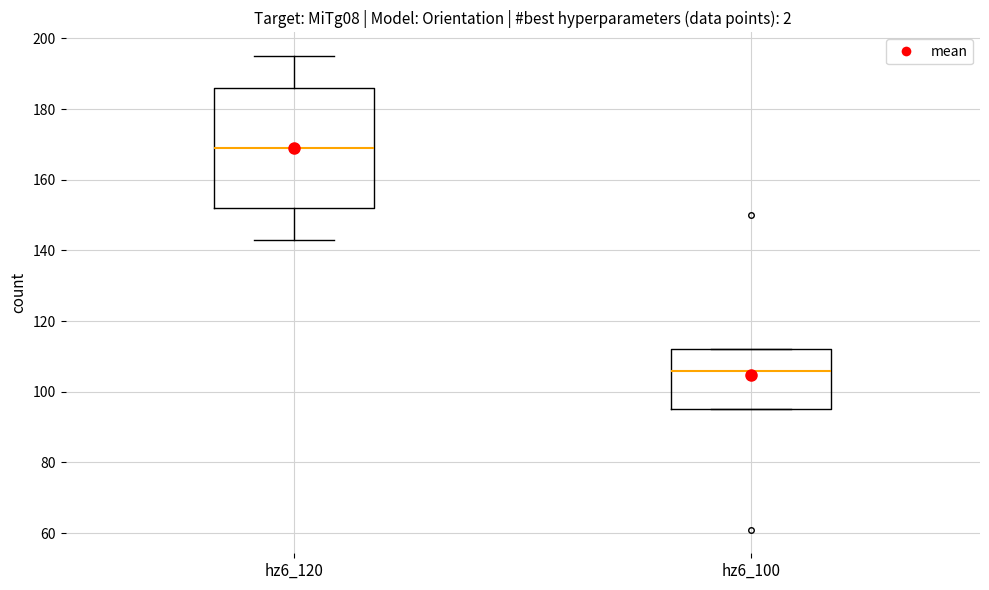

Reading left to right, transcribe this box plot: for each box, give where its median line is, the range the box spans, and where its two whiskers end, as read against the y-axis. The values are not printed on the chart, so give them approximately, as read against the axis.

hz6_120: median 170, box 152 to 186, whiskers 144 to 196
hz6_100: median 106, box 96 to 112, whiskers 96 to 112